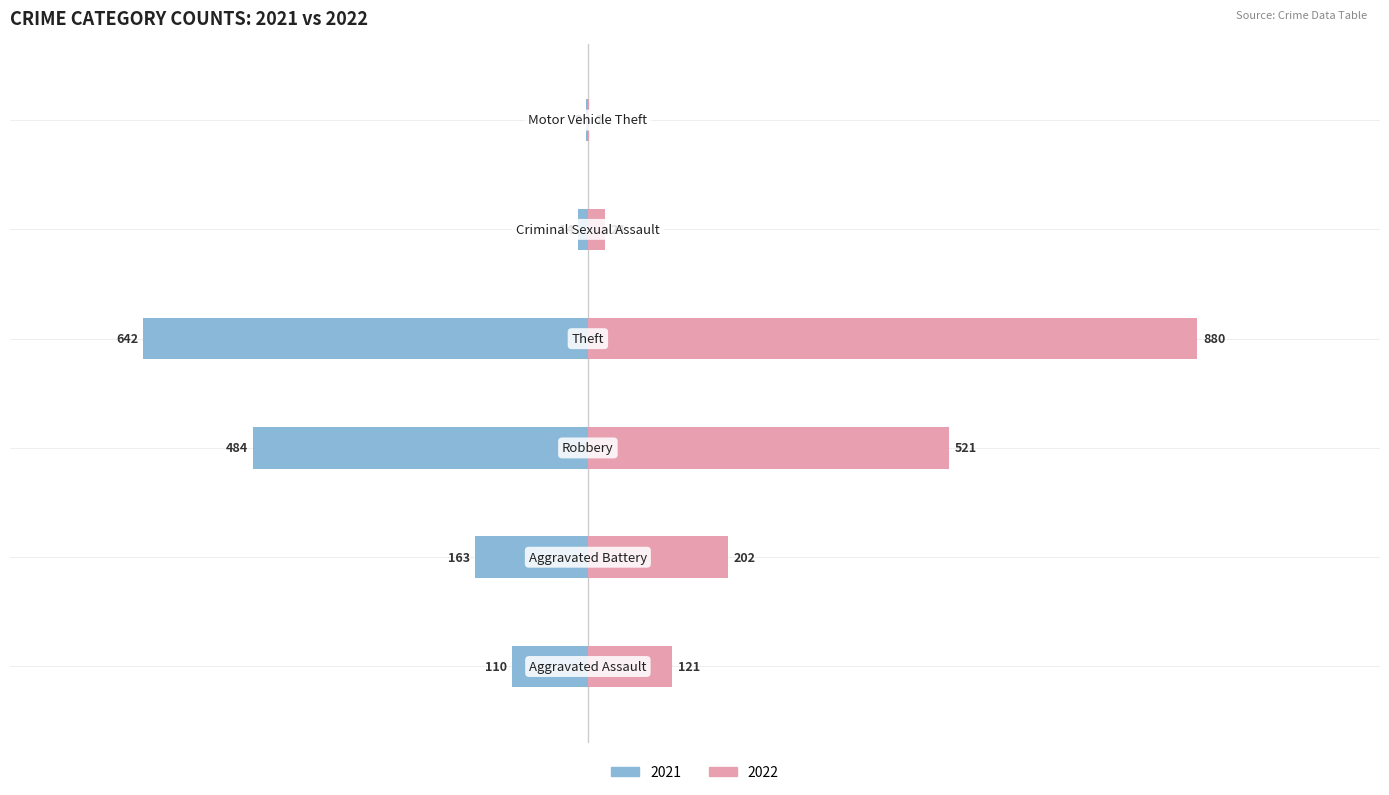

What is the label of the 2nd bar from the right?

Criminal Sexual Assault